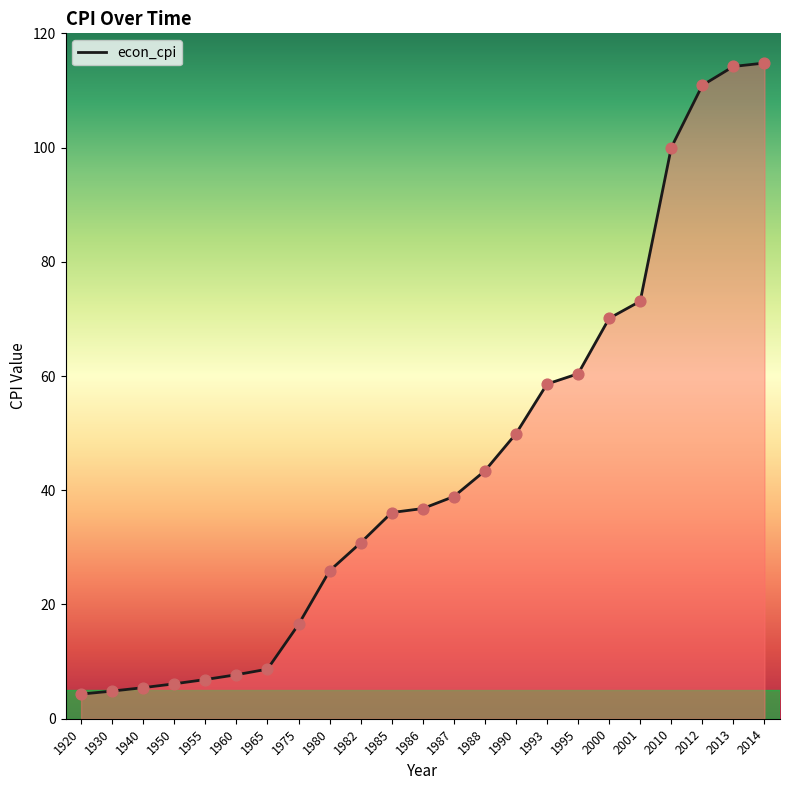

Between 1993 and 1987, which is larger?

1993